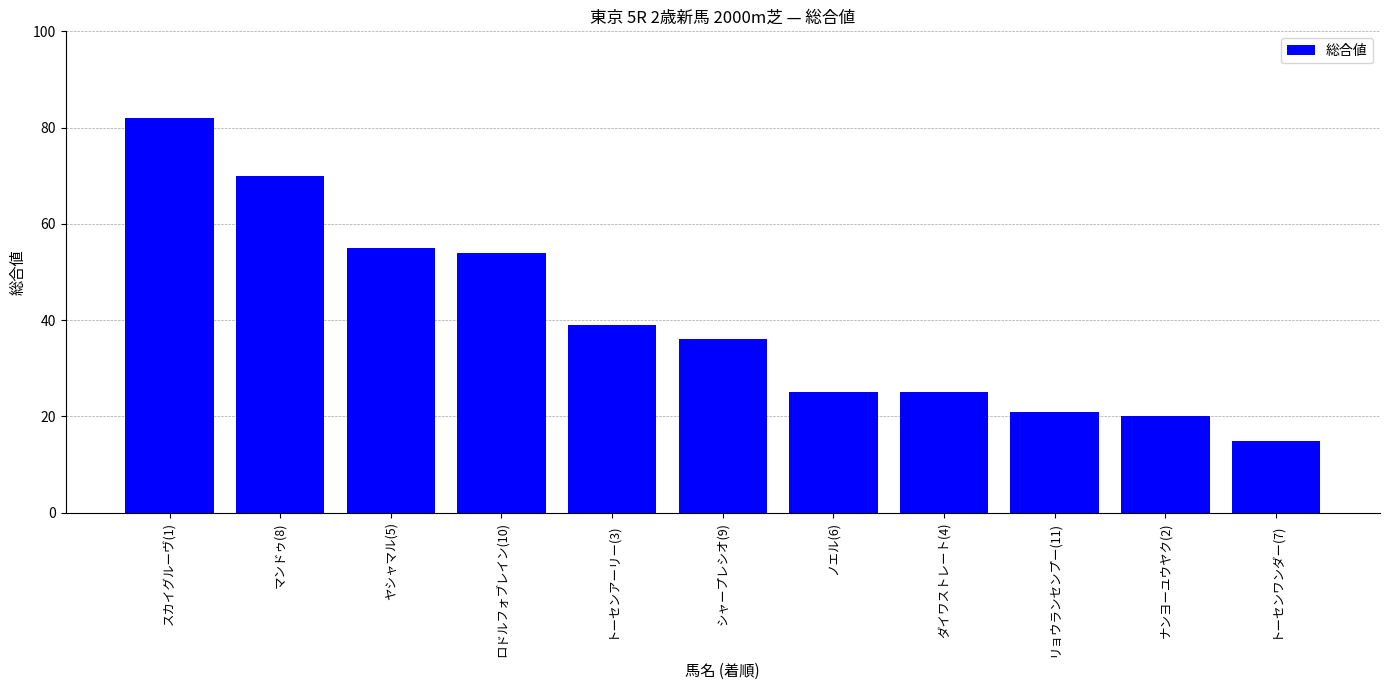

Is it true that the value at ノエル(6) is 7?

False